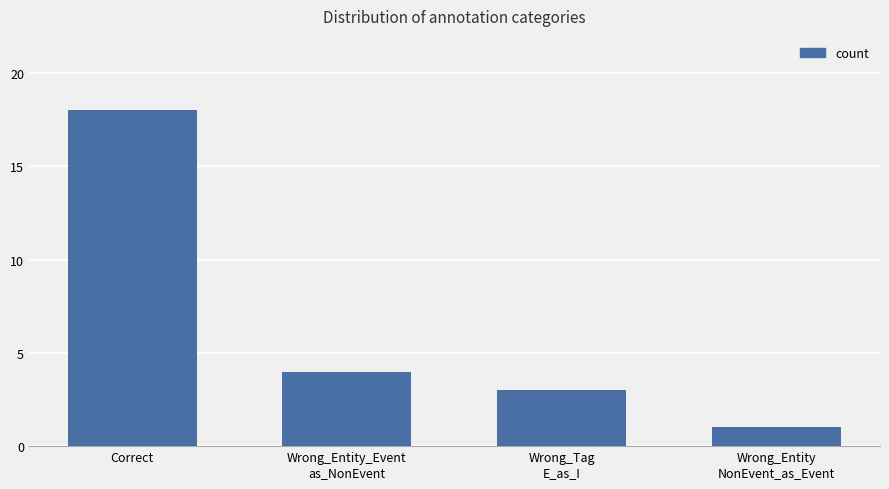

List the labels in order of value, smallest first.

Wrong_Entity
NonEvent_as_Event, Wrong_Tag
E_as_I, Wrong_Entity_Event
as_NonEvent, Correct